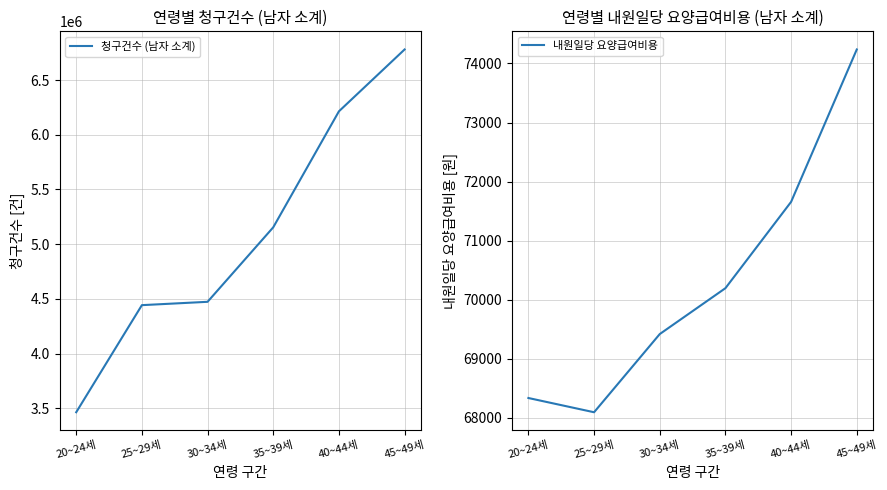

What is the label of the 3rd point from the right?

35~39세